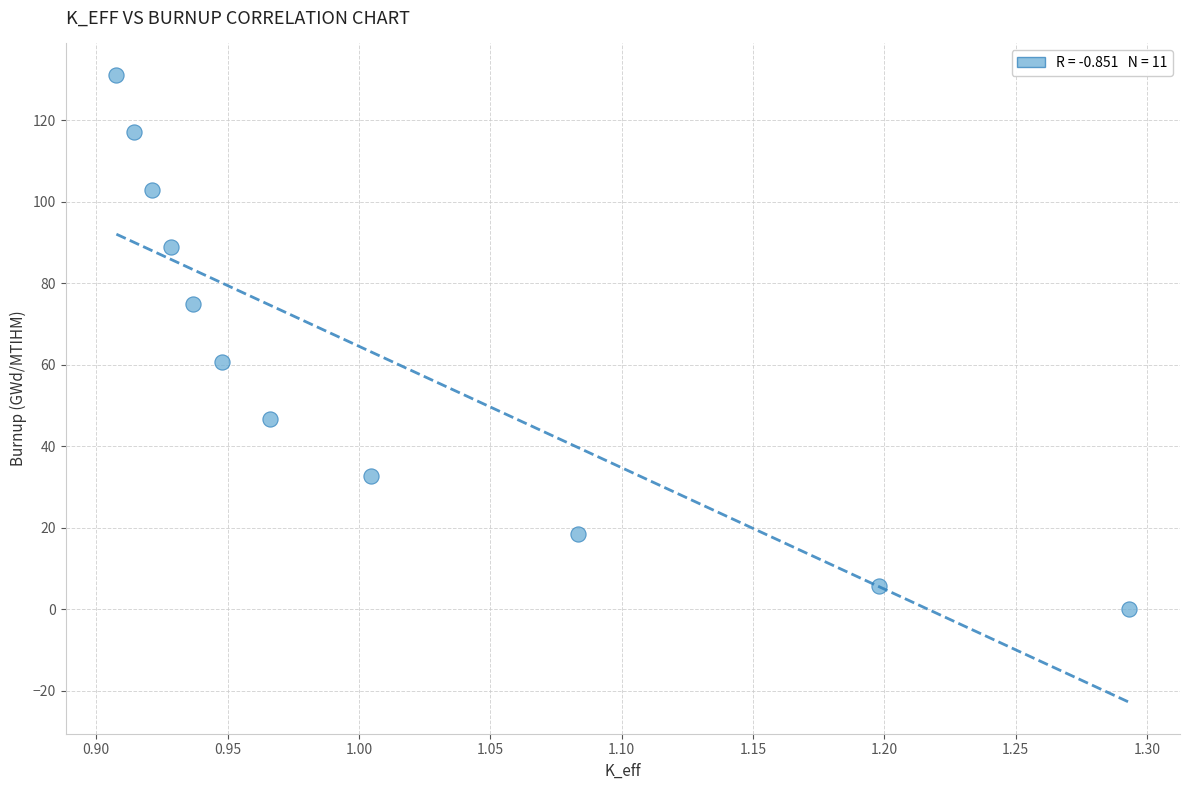

What Y value in the scatter plot is closest to 65?

60.8